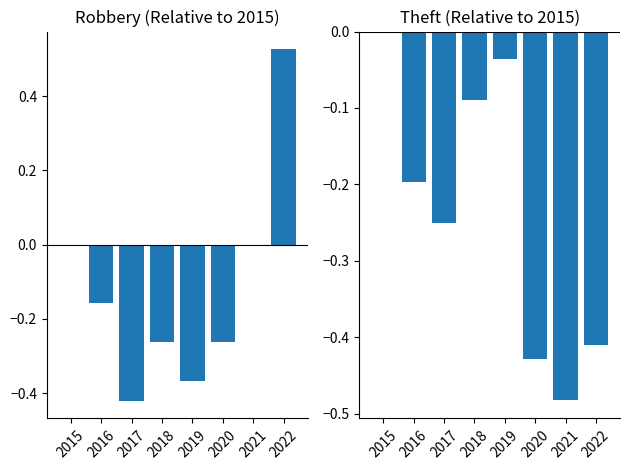

What is the sum of the Theft values at 2019 and 2021?

-0.5